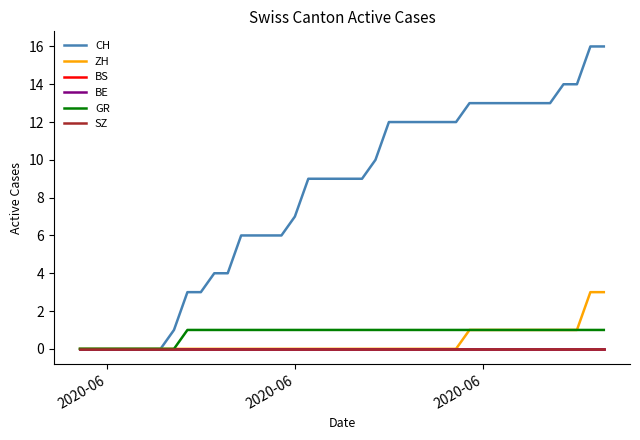

Is this an area chart (filled region under the line)?

No